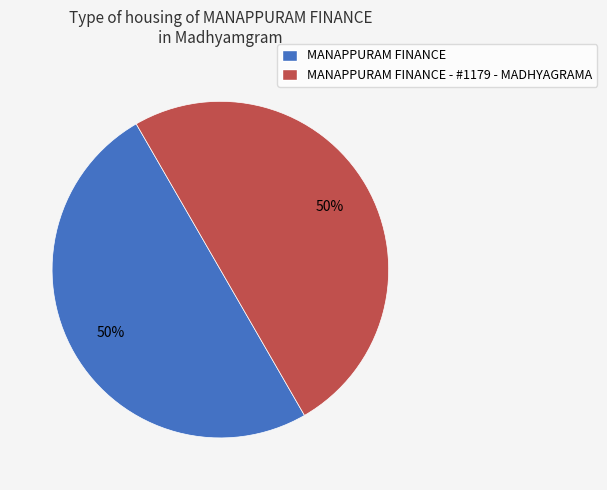

True or false: MANAPPURAM FINANCE accounts for 57% of the total.

False